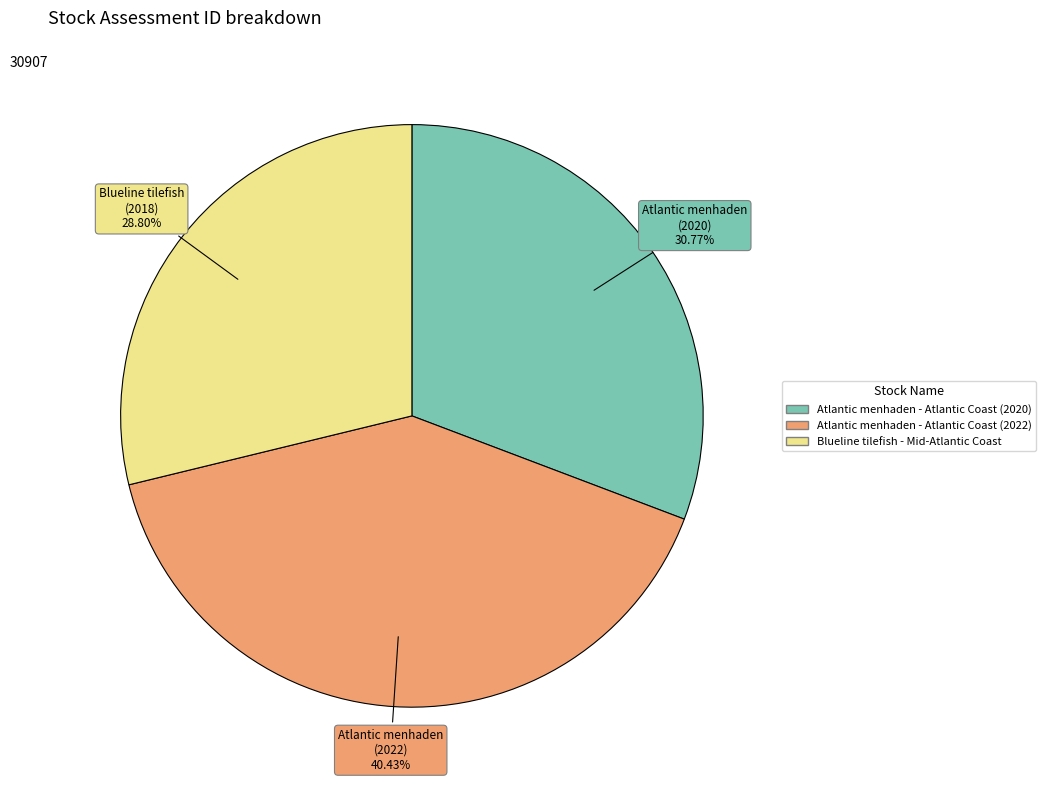

Do Atlantic menhaden - Atlantic Coast (2020) and Atlantic menhaden - Atlantic Coast (2022) together represent more than half of the pie?

Yes